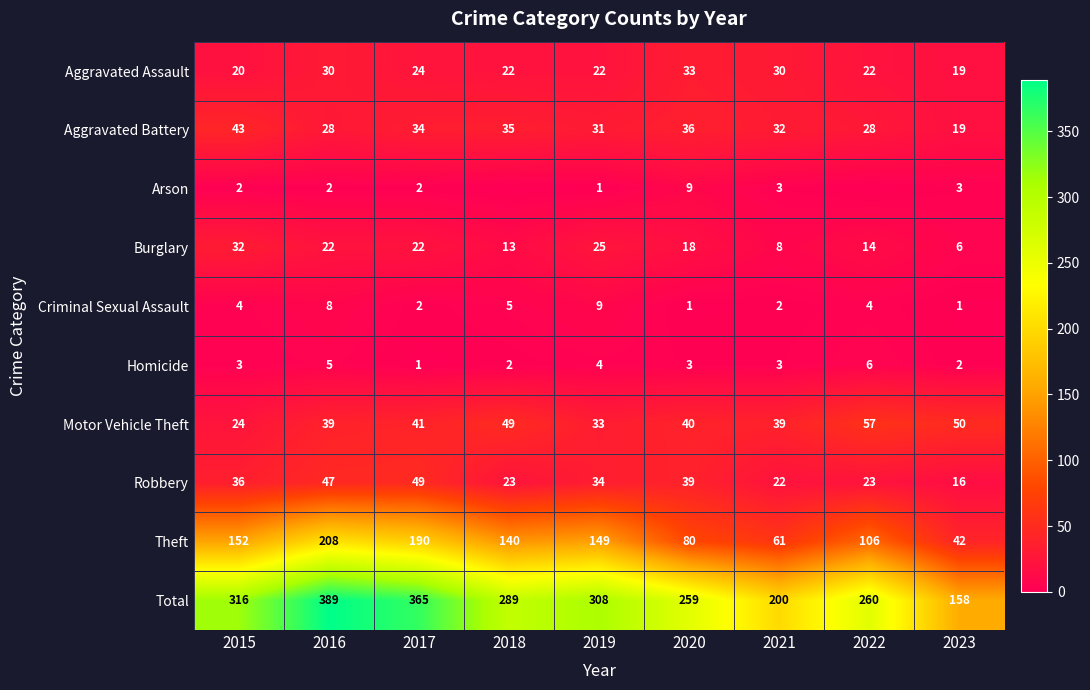

Rank the series at 2019 from highest to lowest value.

Total, Theft, Robbery, Motor Vehicle Theft, Aggravated Battery, Burglary, Aggravated Assault, Criminal Sexual Assault, Homicide, Arson